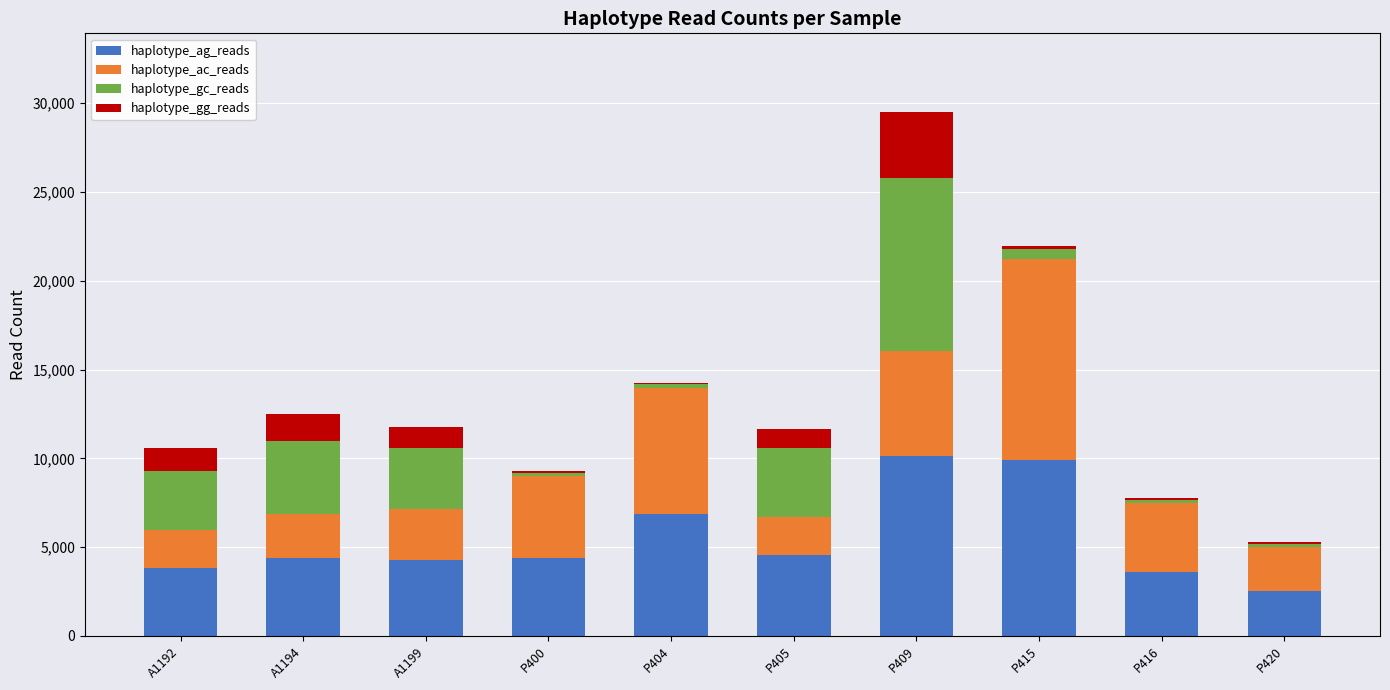

At which category is the sum across all series the highest?

P409